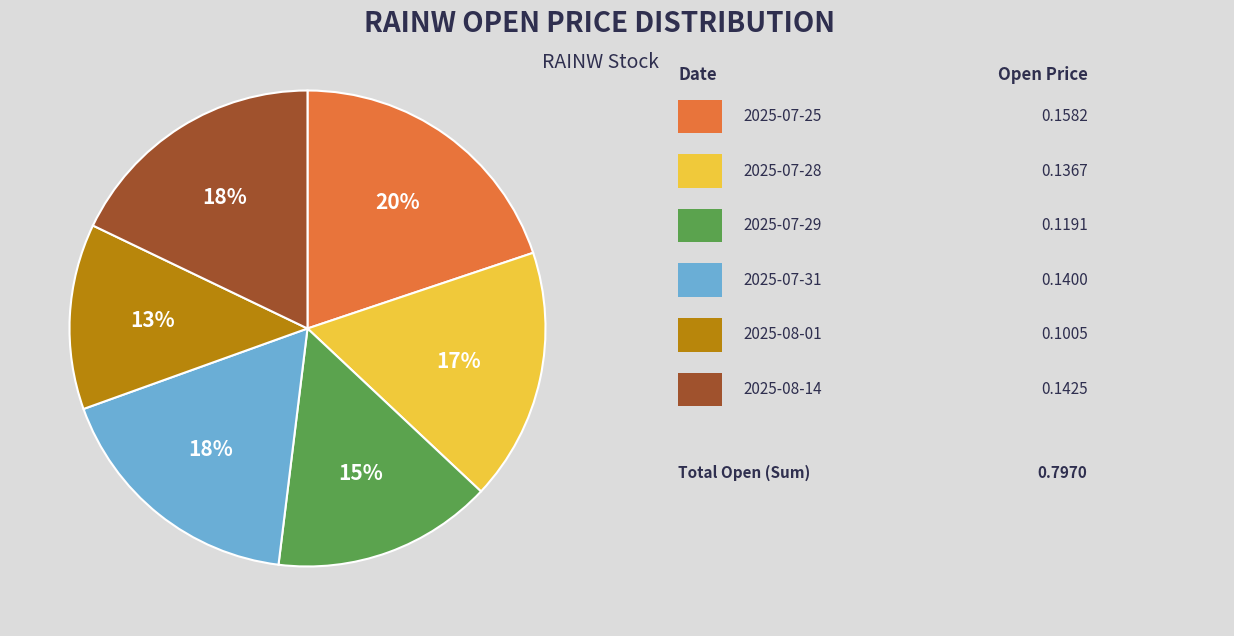

How many segments does this pie chart have?

6